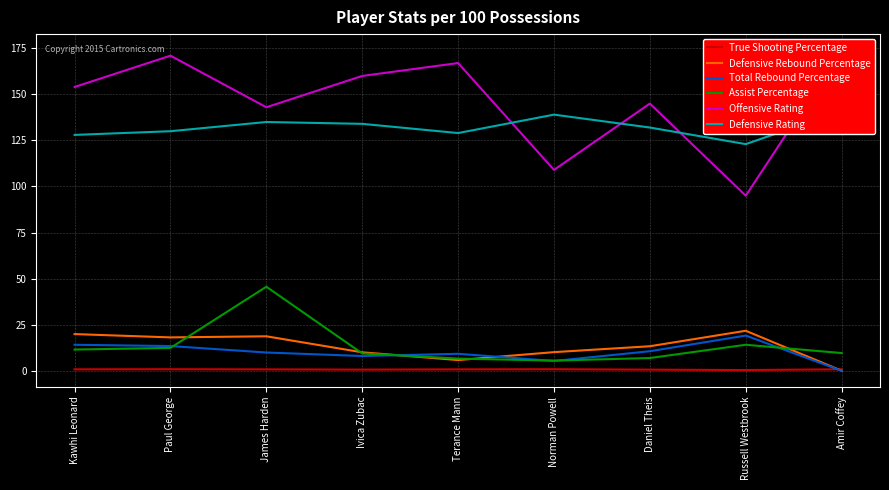

The True Shooting Percentage series shows 0.8 at Paul George. True or false?

True